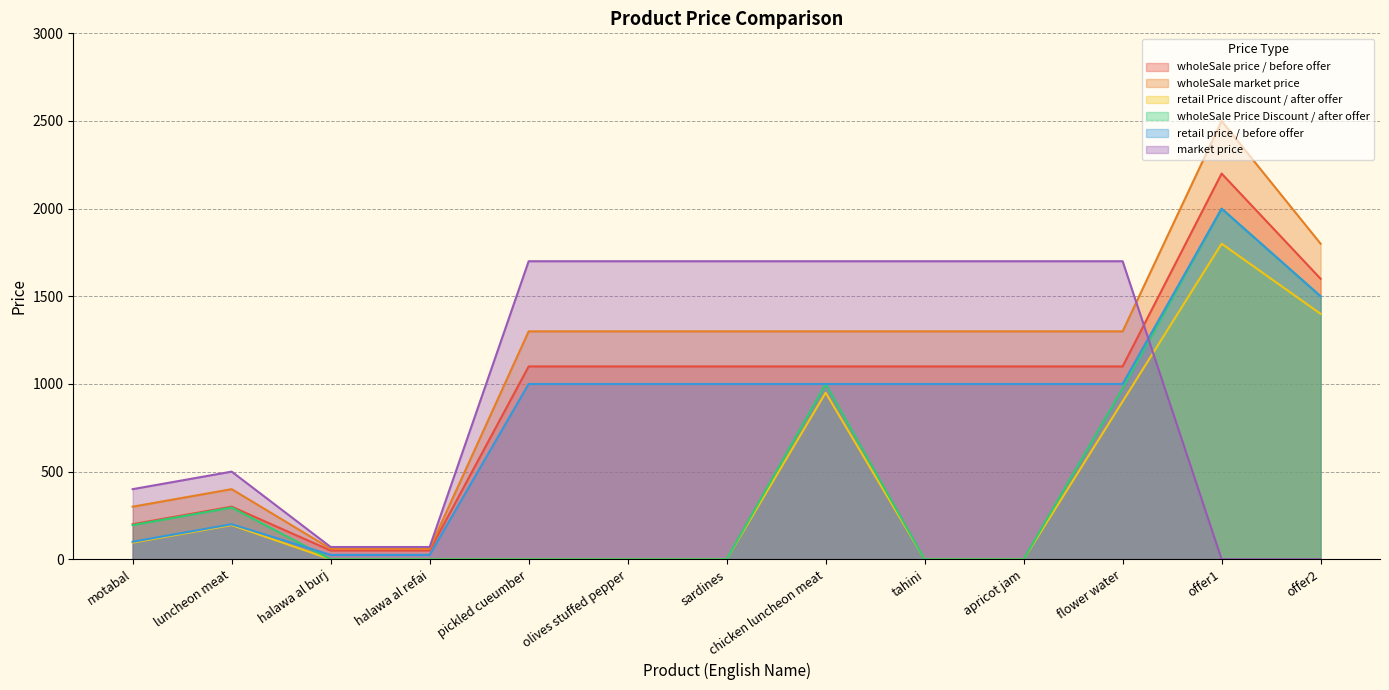

Reading left to right, list all the values displayed in this chart.

wholeSale price / before offer: motabal=200	luncheon meat=300	halawa al burj=50	halawa al refai=50	pickled cueumber=1100	olives stuffed pepper=1100	sardines=1100	chicken luncheon meat=1100	tahini=1100	apricot jam=1100	flower water=1100	offer1=2200	offer2=1600
wholeSale market price: motabal=300	luncheon meat=400	halawa al burj=60	halawa al refai=60	pickled cueumber=1300	olives stuffed pepper=1300	sardines=1300	chicken luncheon meat=1300	tahini=1300	apricot jam=1300	flower water=1300	offer1=2500	offer2=1800
retail Price discount / after offer: motabal=95	luncheon meat=195	halawa al burj=0	halawa al refai=0	pickled cueumber=0	olives stuffed pepper=0	sardines=0	chicken luncheon meat=950	tahini=0	apricot jam=0	flower water=900	offer1=1800	offer2=1400
wholeSale Price Discount / after offer: motabal=195	luncheon meat=295	halawa al burj=0	halawa al refai=0	pickled cueumber=0	olives stuffed pepper=0	sardines=0	chicken luncheon meat=1000	tahini=0	apricot jam=0	flower water=975	offer1=2000	offer2=1500
retail price / before offer: motabal=100	luncheon meat=200	halawa al burj=25	halawa al refai=25	pickled cueumber=1000	olives stuffed pepper=1000	sardines=1000	chicken luncheon meat=1000	tahini=1000	apricot jam=1000	flower water=1000	offer1=2000	offer2=1500
market price: motabal=400	luncheon meat=500	halawa al burj=70	halawa al refai=70	pickled cueumber=1700	olives stuffed pepper=1700	sardines=1700	chicken luncheon meat=1700	tahini=1700	apricot jam=1700	flower water=1700	offer1=0	offer2=0